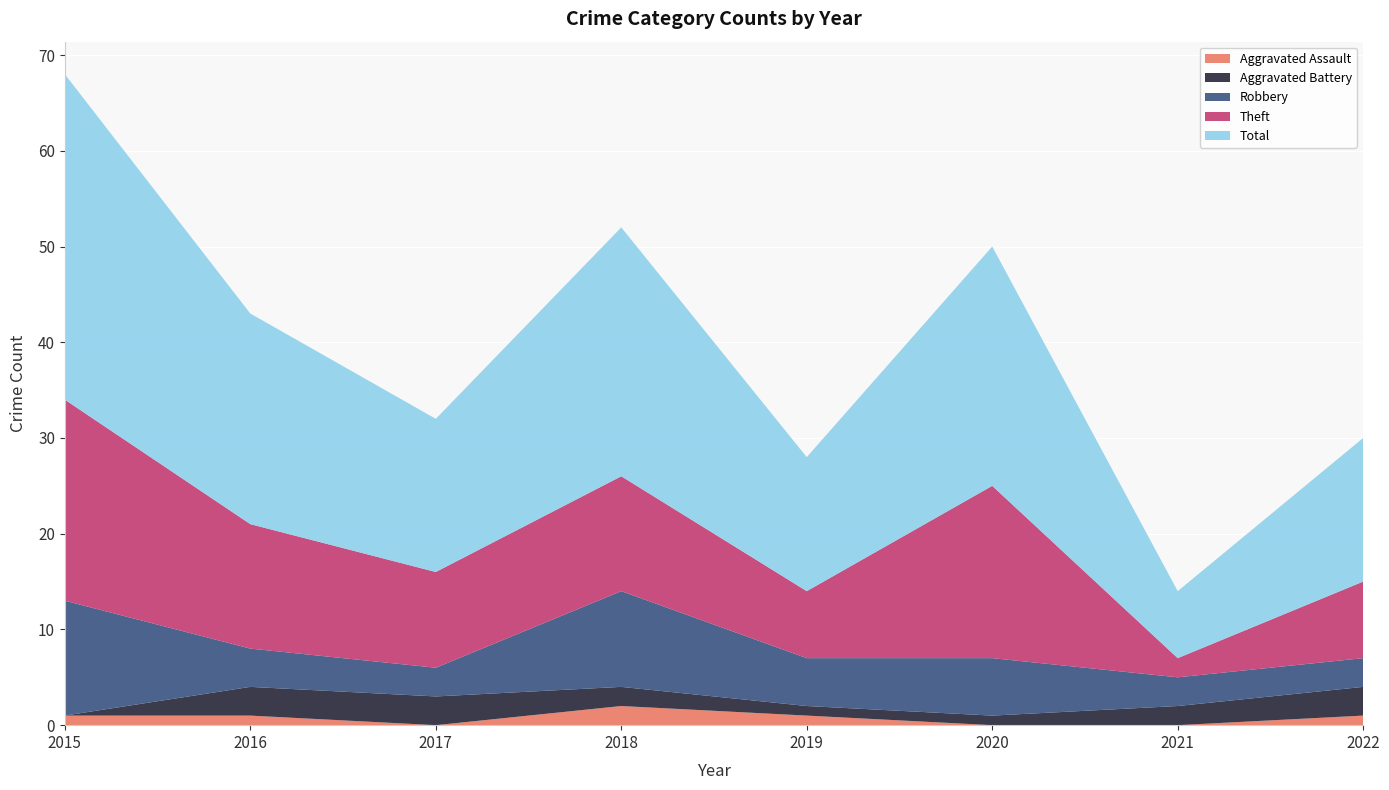

Reading left to right, transcribe all the data shown in this chart.

Aggravated Assault: 2015=1	2016=1	2017=0	2018=2	2019=1	2020=0	2021=0	2022=1
Aggravated Battery: 2015=0	2016=3	2017=3	2018=2	2019=1	2020=1	2021=2	2022=3
Robbery: 2015=12	2016=4	2017=3	2018=10	2019=5	2020=6	2021=3	2022=3
Theft: 2015=21	2016=13	2017=10	2018=12	2019=7	2020=18	2021=2	2022=8
Total: 2015=34	2016=22	2017=16	2018=26	2019=14	2020=25	2021=7	2022=15